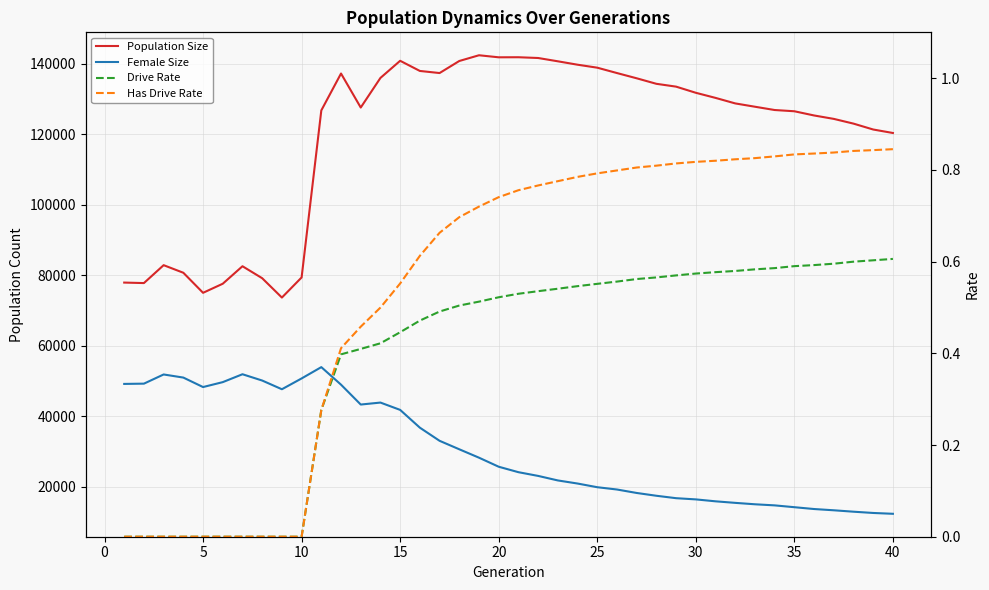

How many lines are shown in the chart?

4